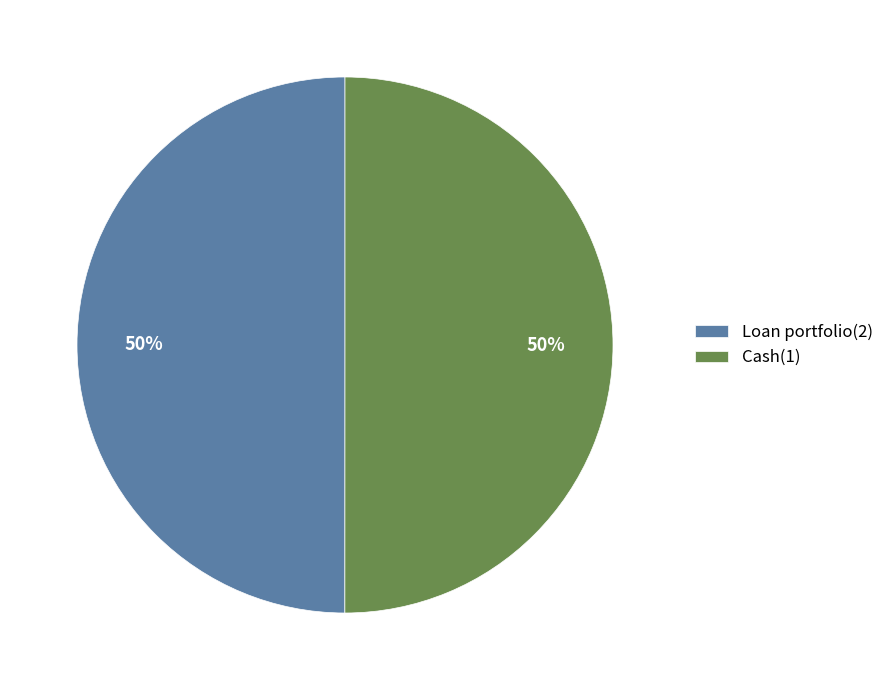

Combined, do Loan portfolio(2) and Cash(1) account for over 50%?

Yes